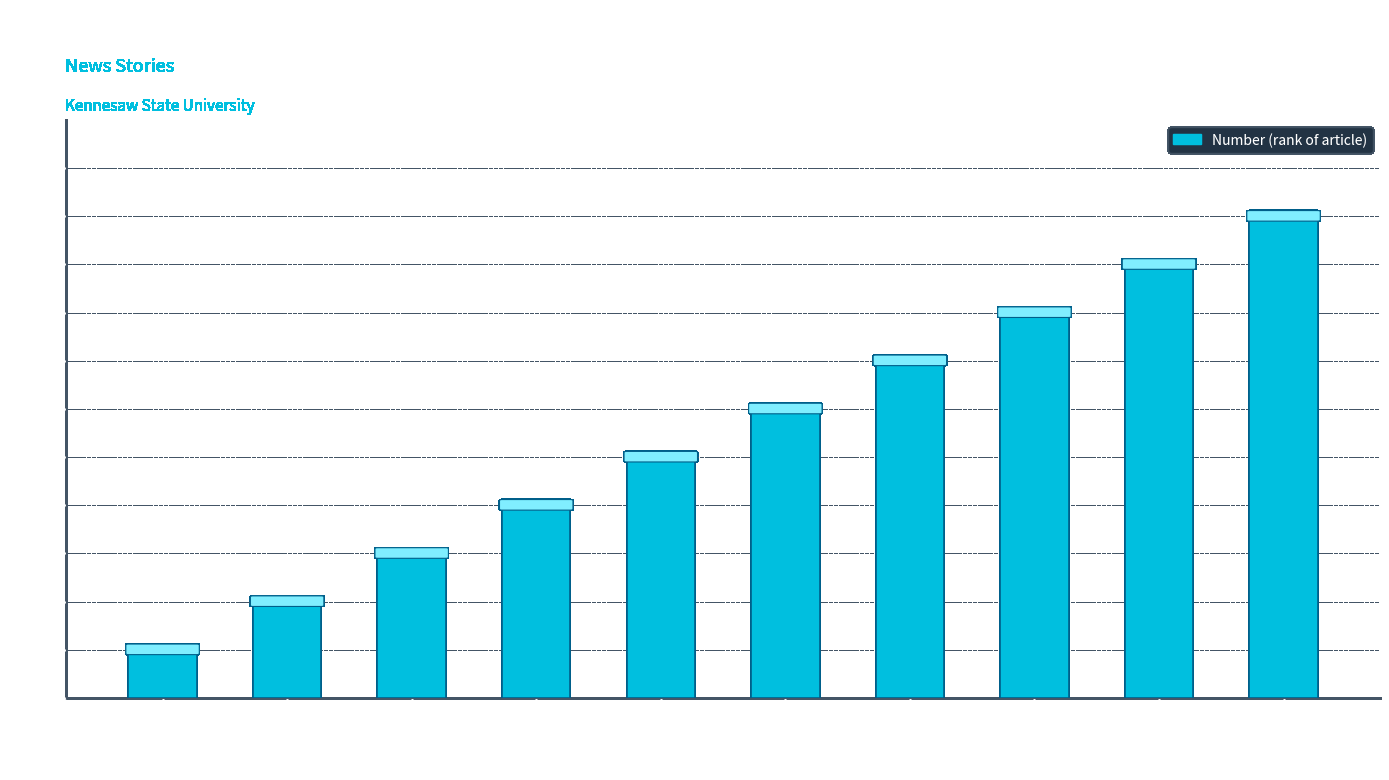

What is the ratio of the value at May 27, 2025 to the value at May 28, 2025?

1.2